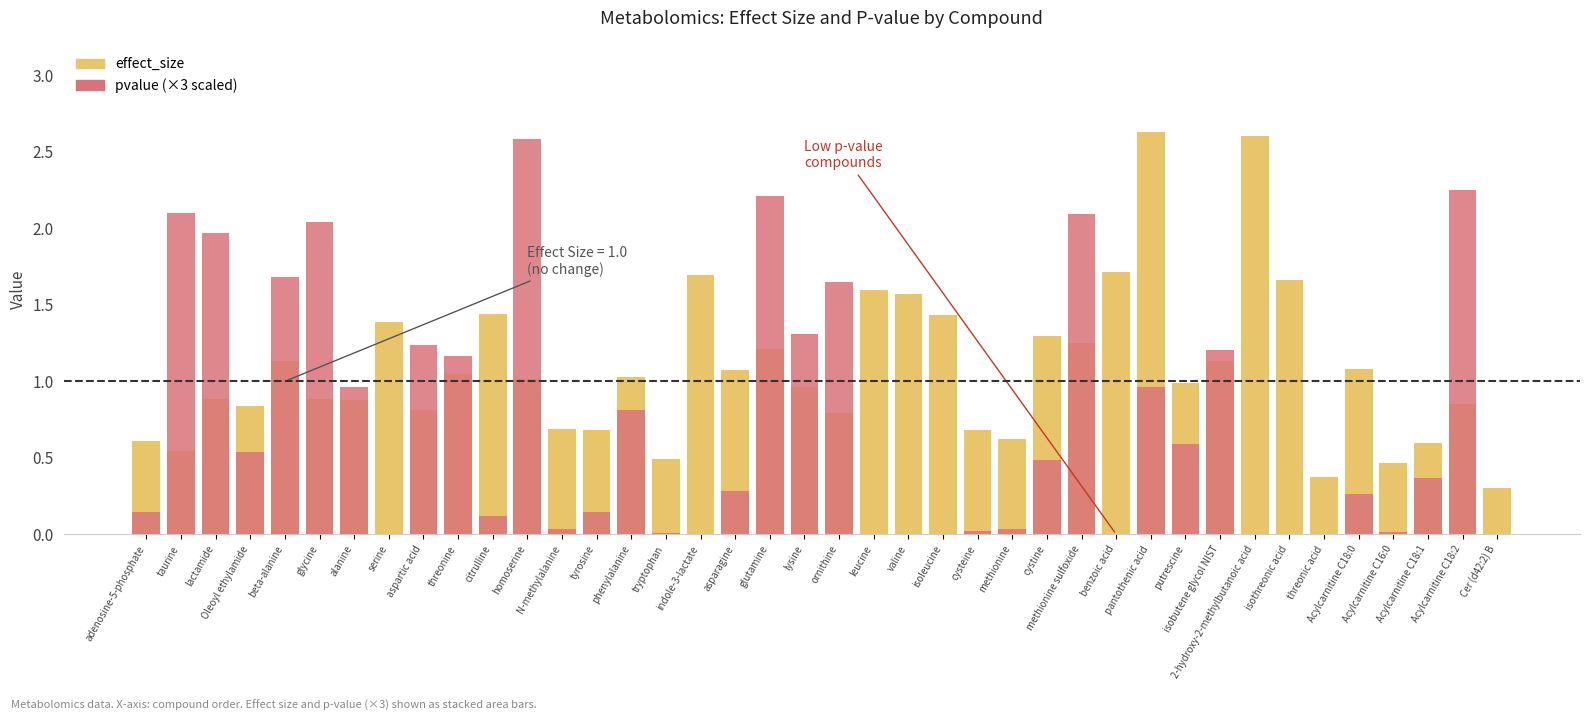

What is the greatest value displayed?

2.6